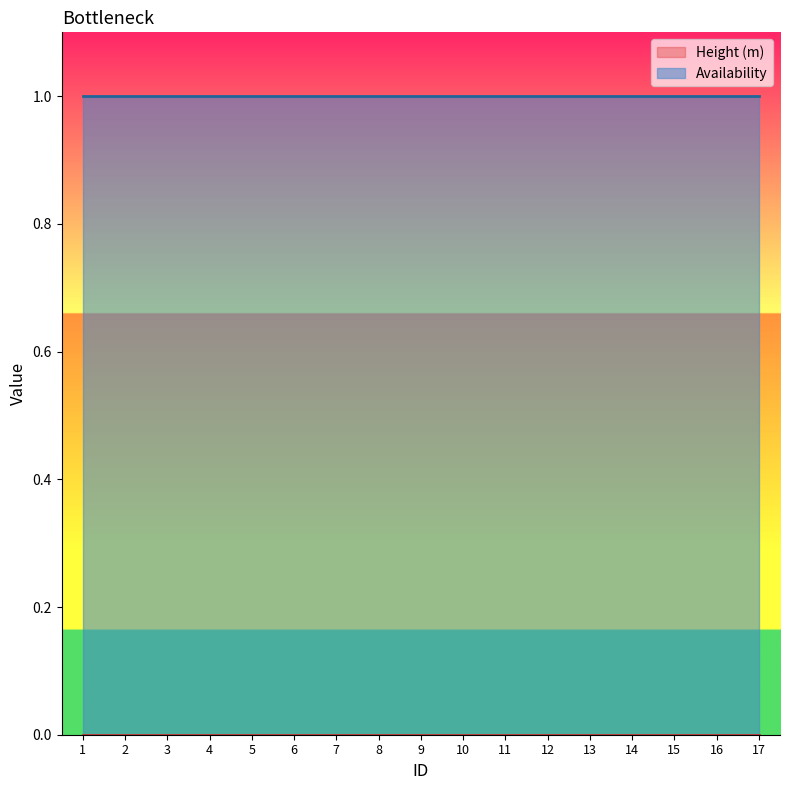

Between 3 and 17, which is larger?

3